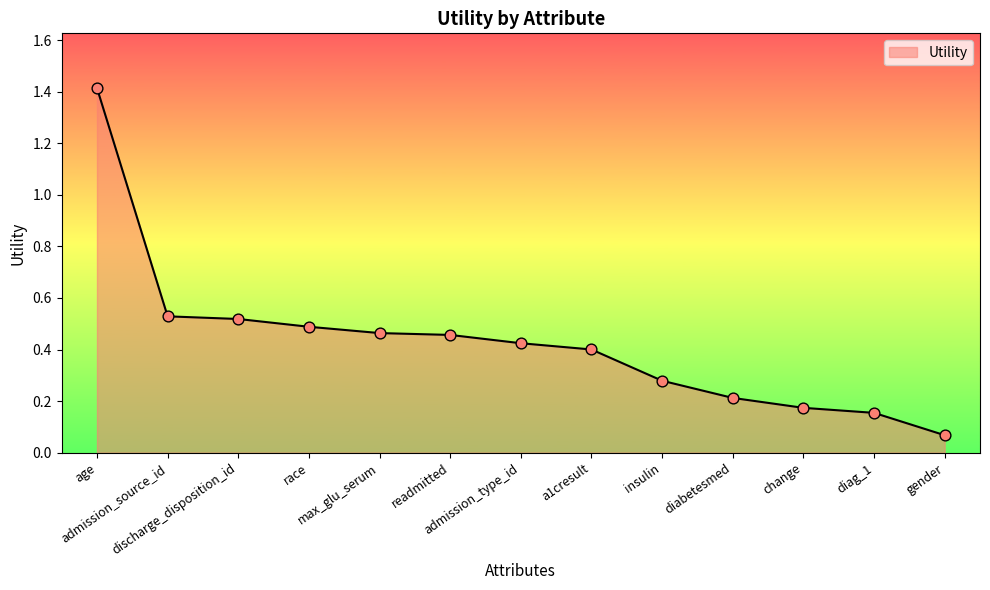

What is the change in value from race to admission_type_id?

-0.1